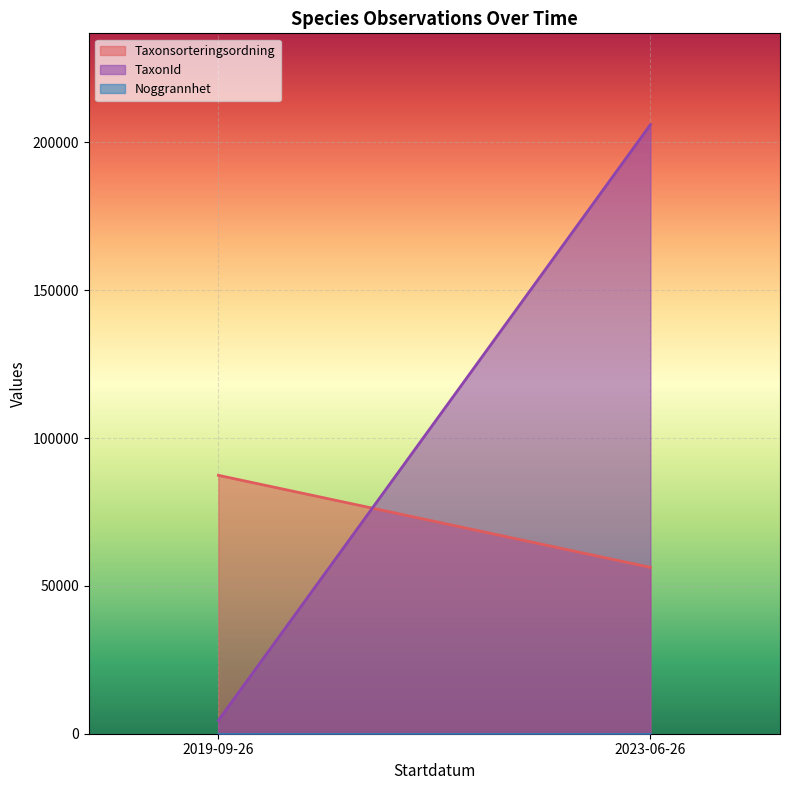

Which series has the largest range (max minus min)?

TaxonId